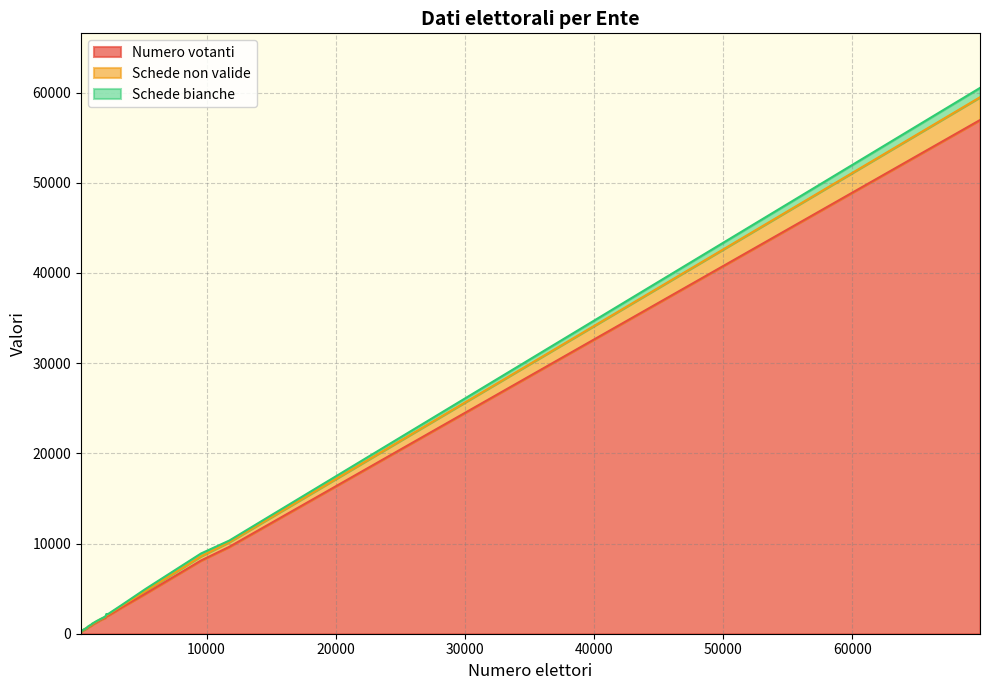

The Schede non valide series shows 790 at LAIVES. True or false?

False